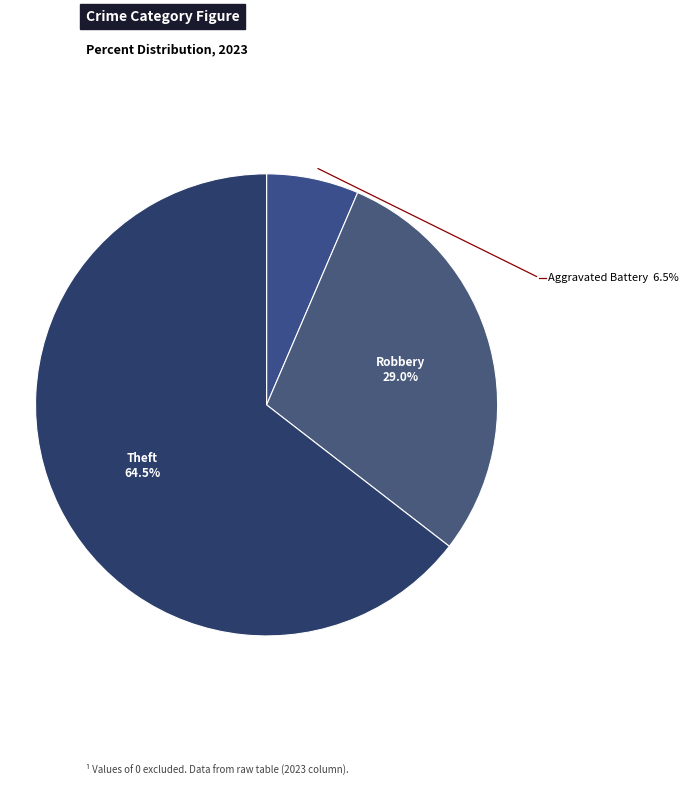

Count the number of slices in the pie.

6